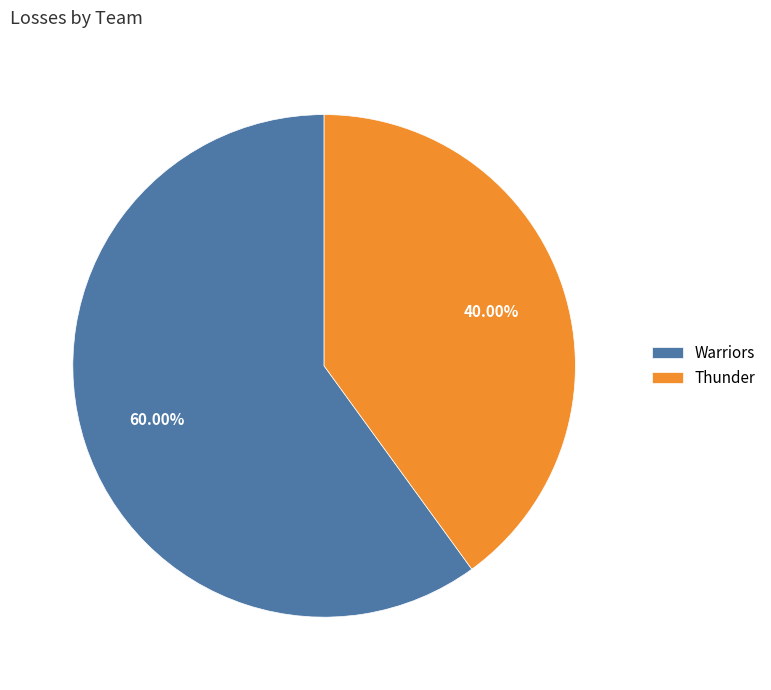

How much of the chart is everything except Thunder?

60.0%